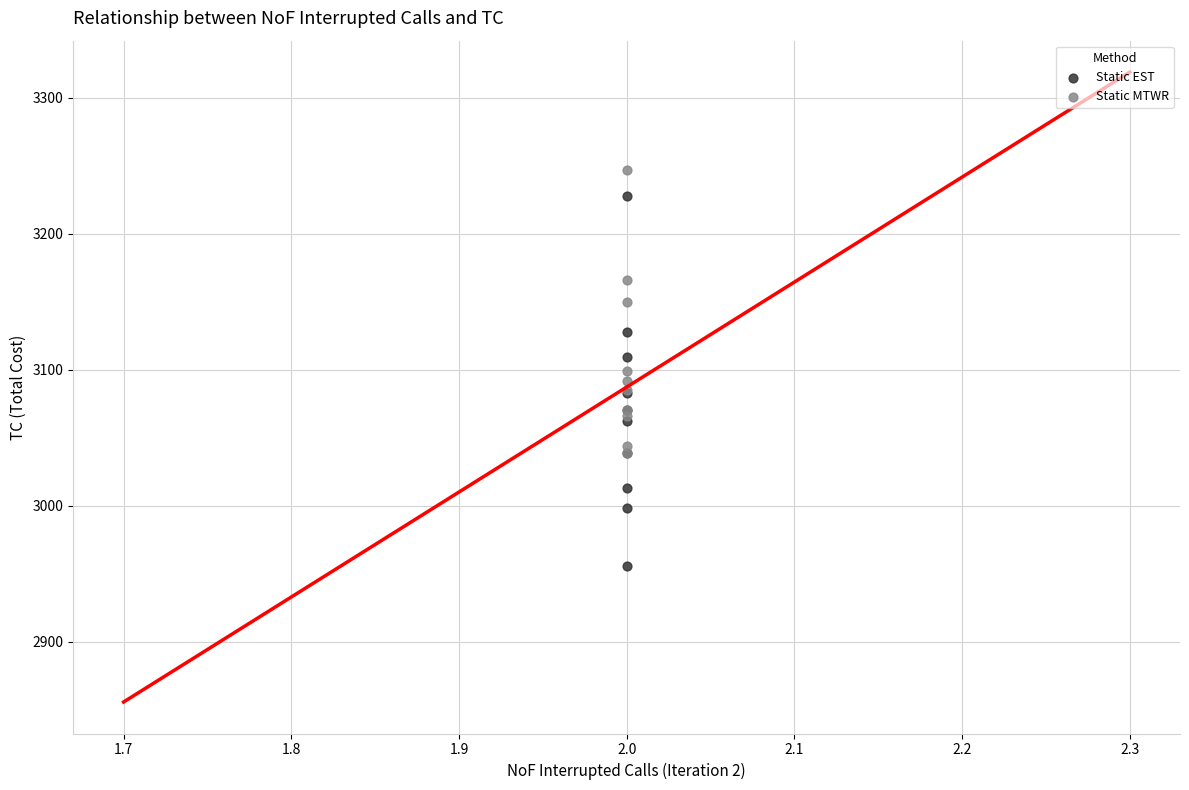

Which series reaches the maximum Y coordinate?

Static MTWR